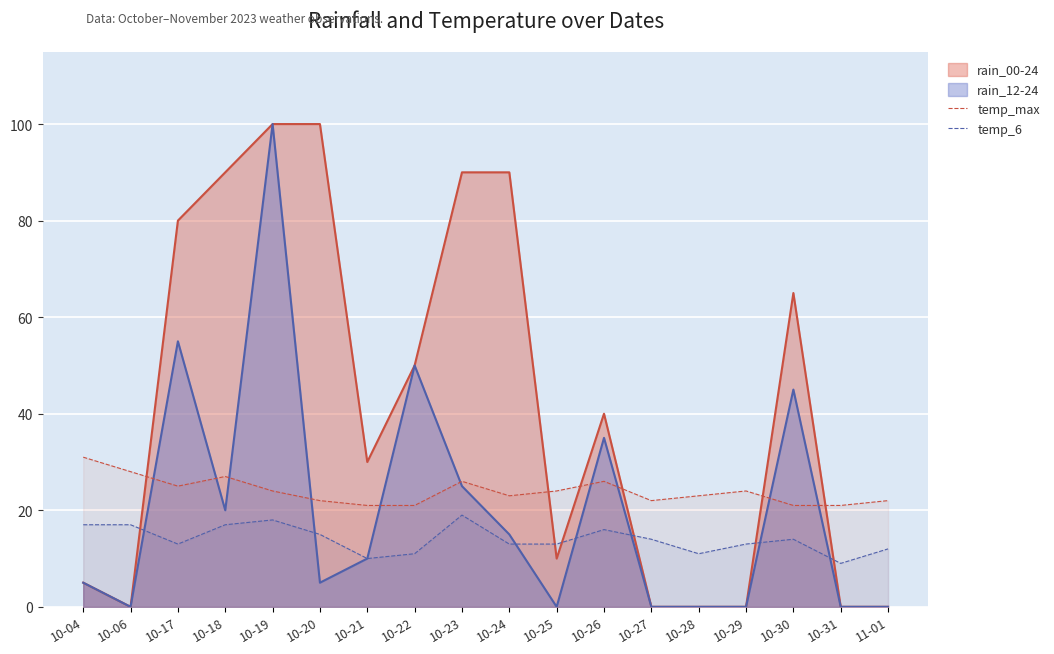

What is the approximate value of temp_6 at 10-17, to the nearest 5?

15